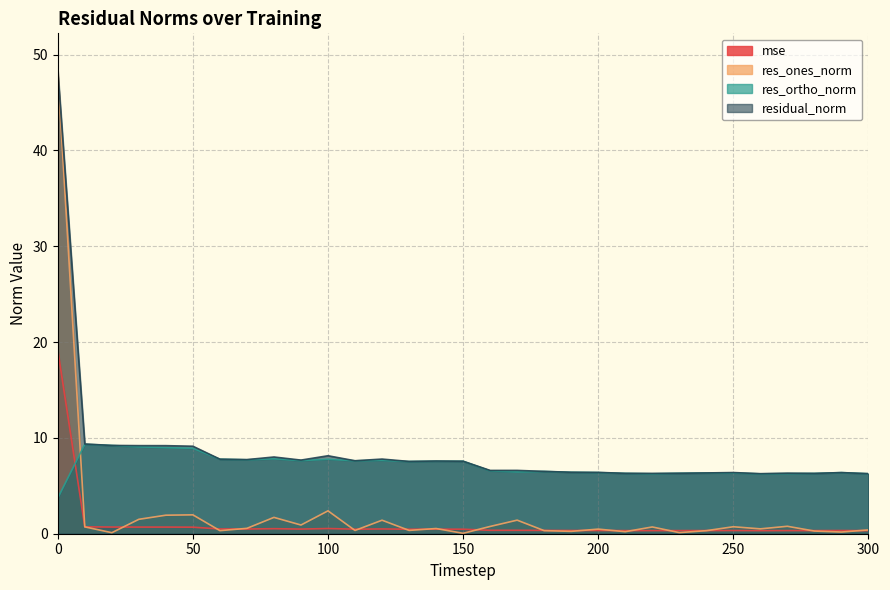

Rank the series by their average value, from highest to lowest.

residual_norm, res_ortho_norm, res_ones_norm, mse